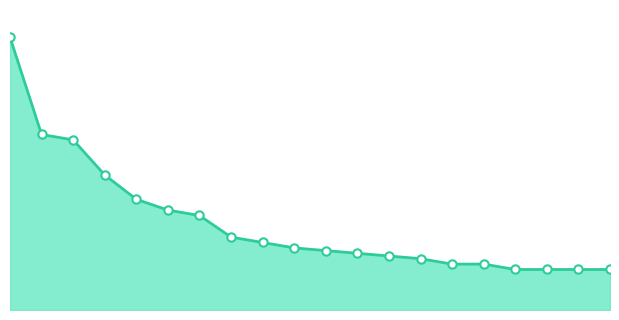

Does the chart display data point markers on the line(s)?

No